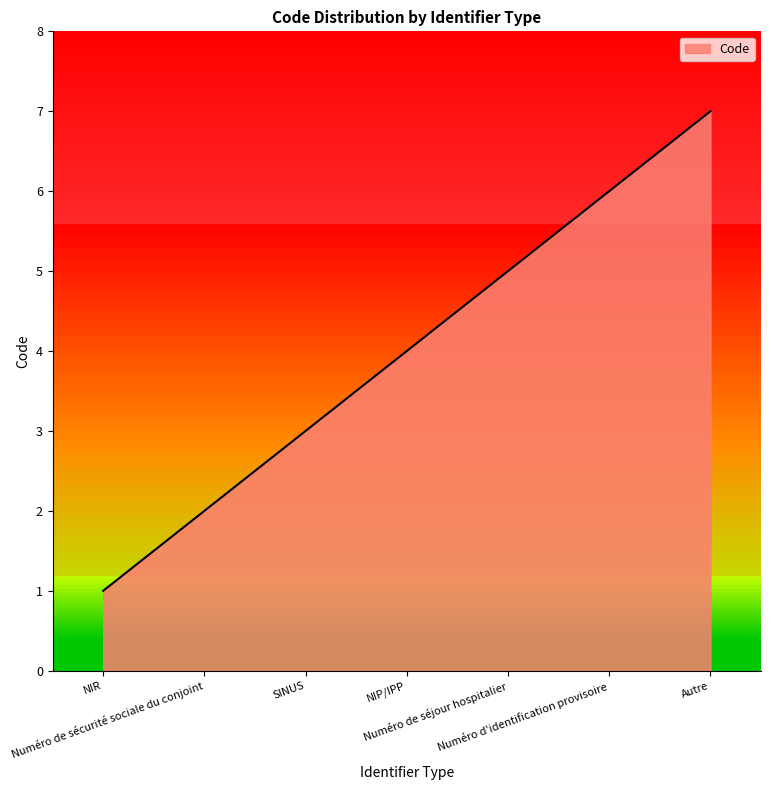

What position from the left is Numéro d'identification provisoire?

6